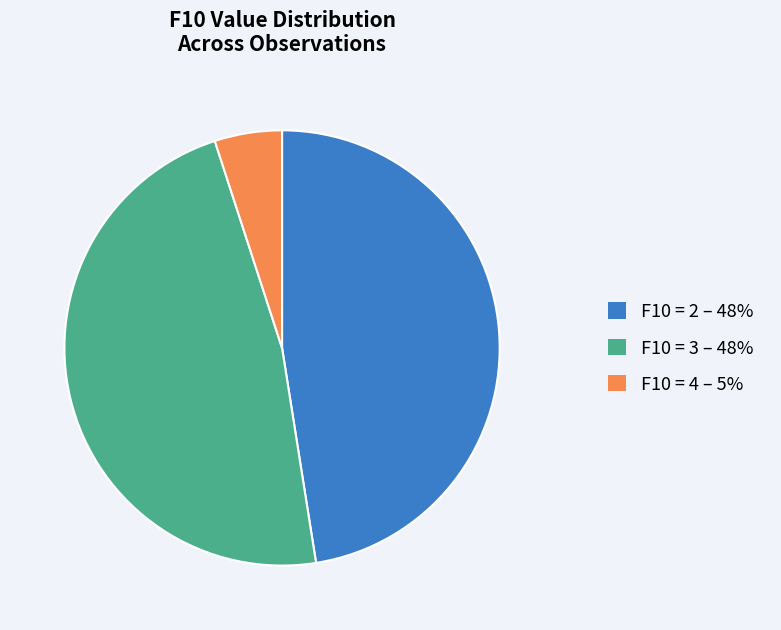

Approximately how many times larger is the value at F10 = 3 – 48% compared to F10 = 4 – 5%?

9.5